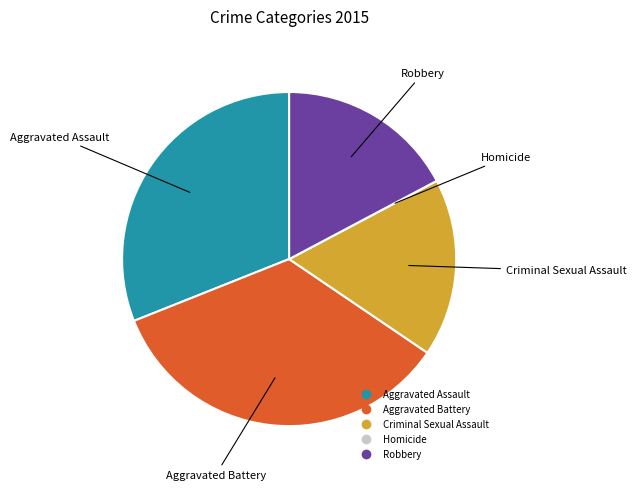

Which slice is the largest?

Aggravated Battery